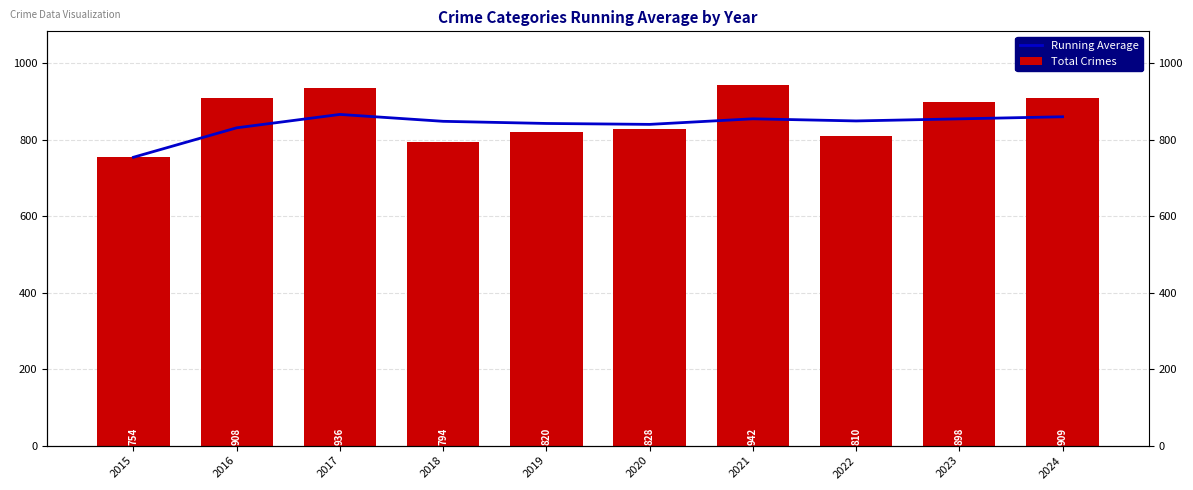

What is the value of the Running Average bar at the 9th from the left?

854.4